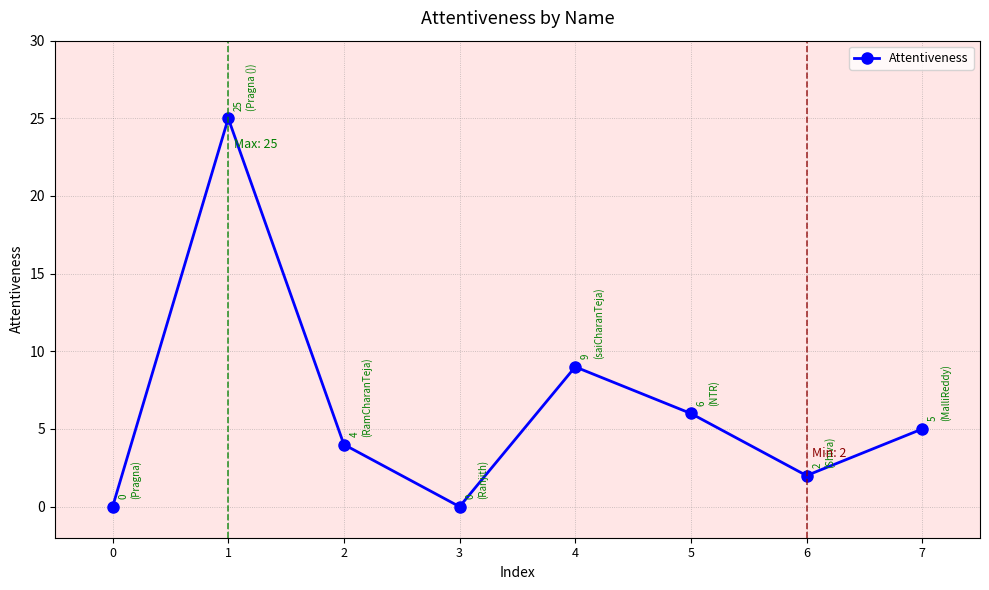

Reading left to right, extract all data points from this chart.

0=0	1=25	2=4	3=0	4=9	5=6	6=2	7=5